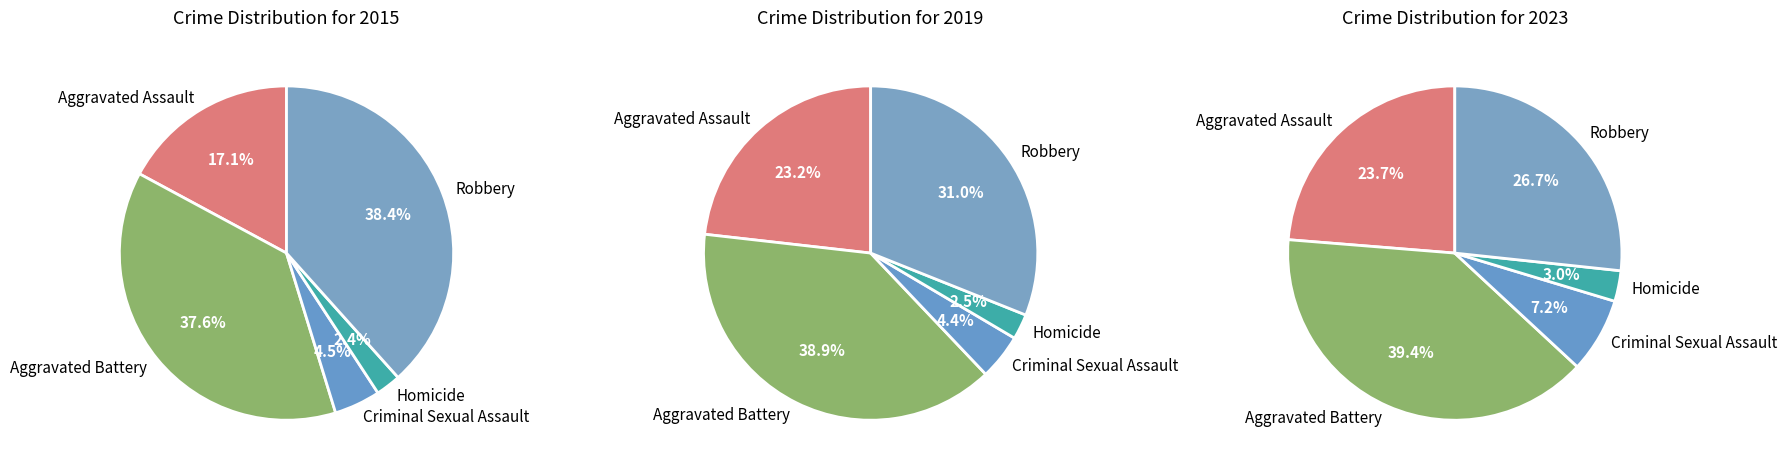

Rank the categories by value from highest to lowest.

Robbery, Aggravated Battery, Aggravated Assault, Criminal Sexual Assault, Homicide